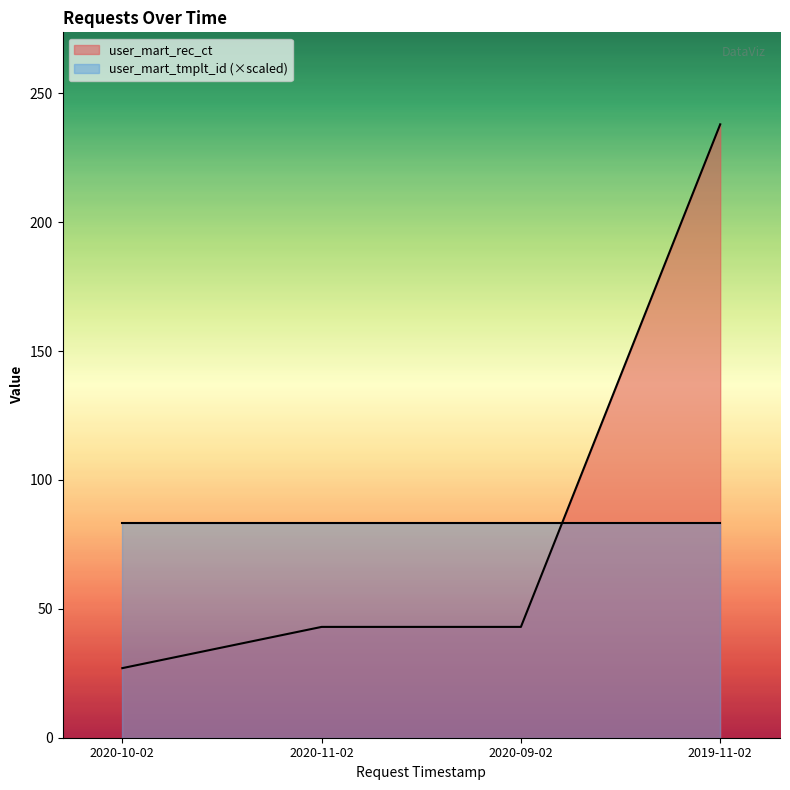

How many times do user_mart_rec_ct and user_mart_tmplt_id (×scaled) cross each other?

1